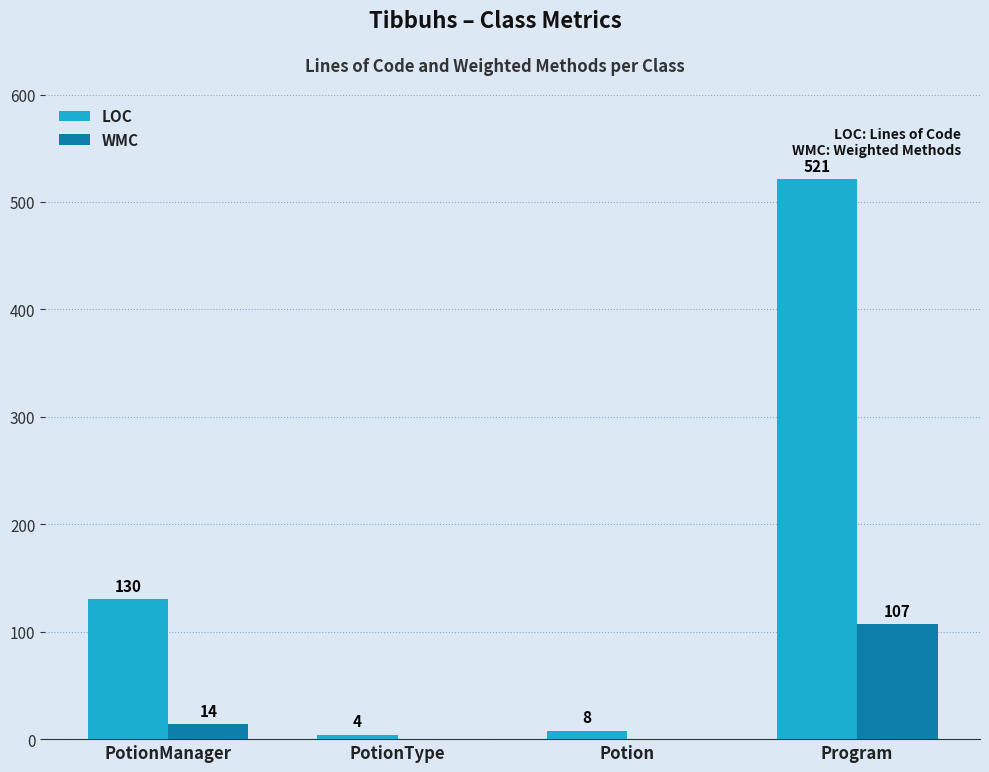

What is the sum of the WMC values at Program and PotionManager?

121